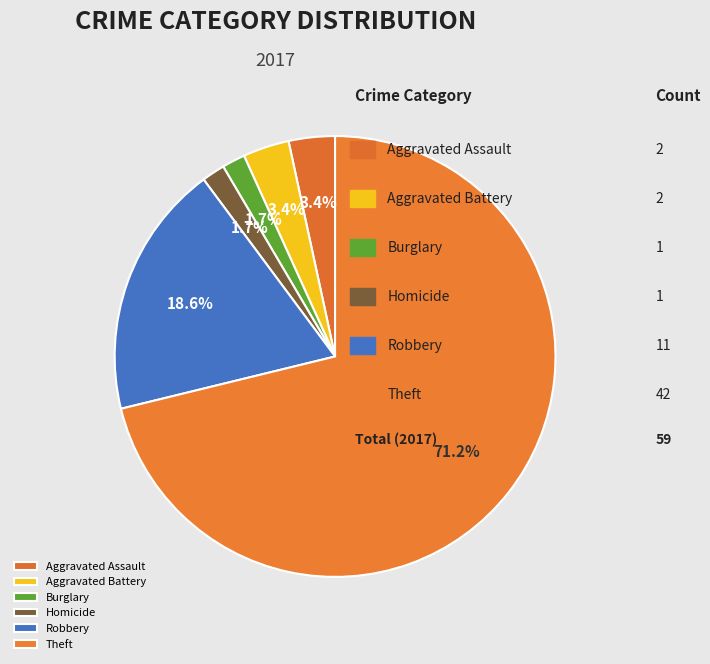

What is the largest slice in the pie chart?

Theft